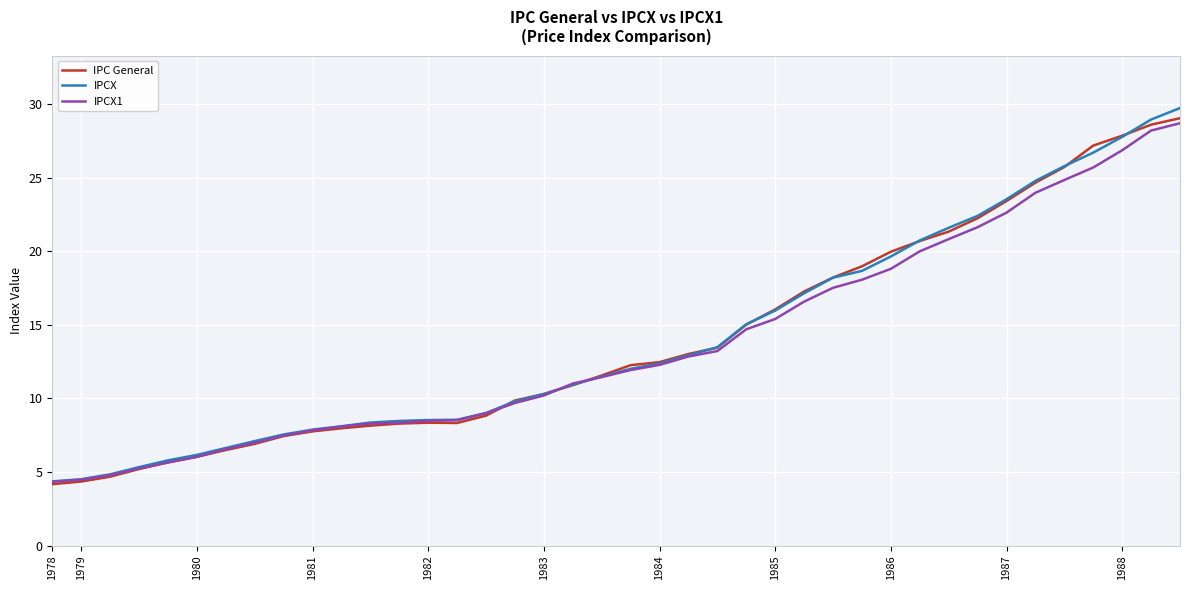

At how many categories does at least one series exceed 25?

5